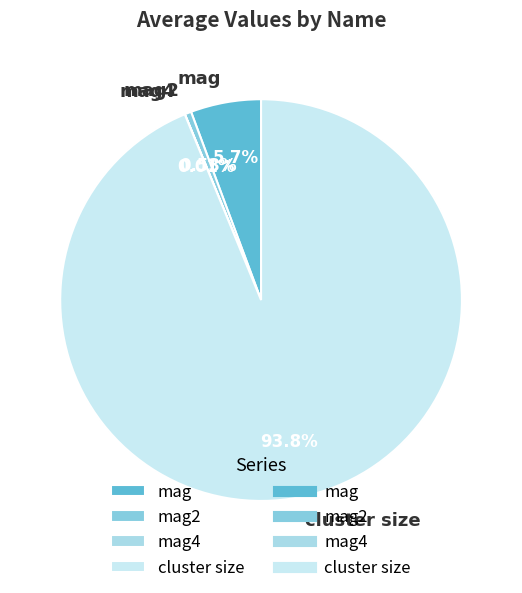

Which slice is the largest?

cluster size